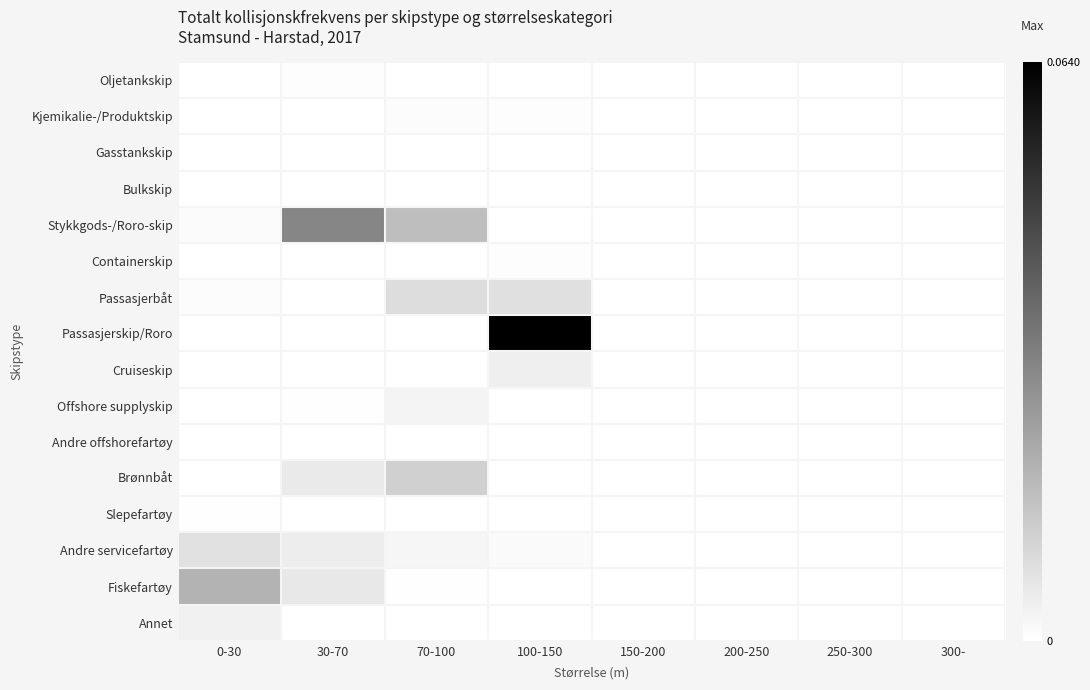

Count the number of categories in the chart.

8